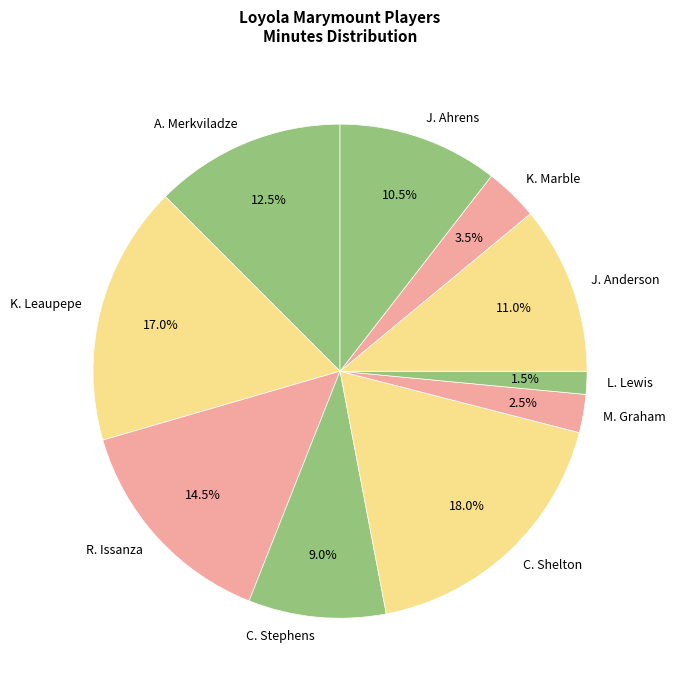

What portion of the pie excludes L. Lewis?

98.5%